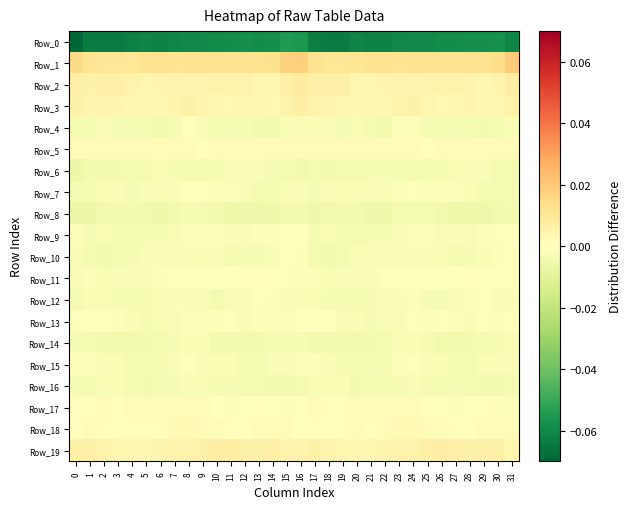

At which category is the sum across all series the highest?

16